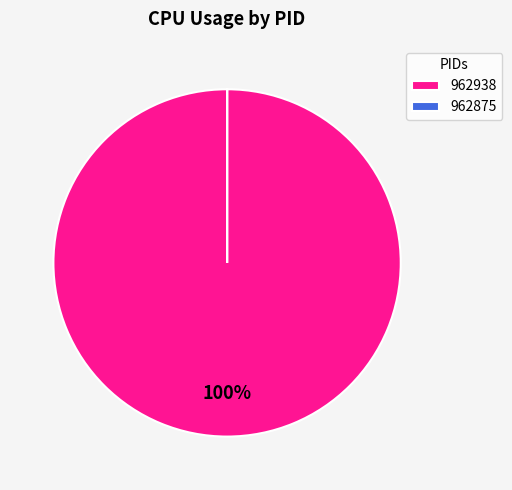

Which slice represents more than half of the pie?

962938